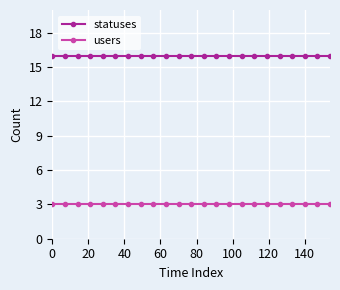

What are all the series names shown in the legend?

statuses, users